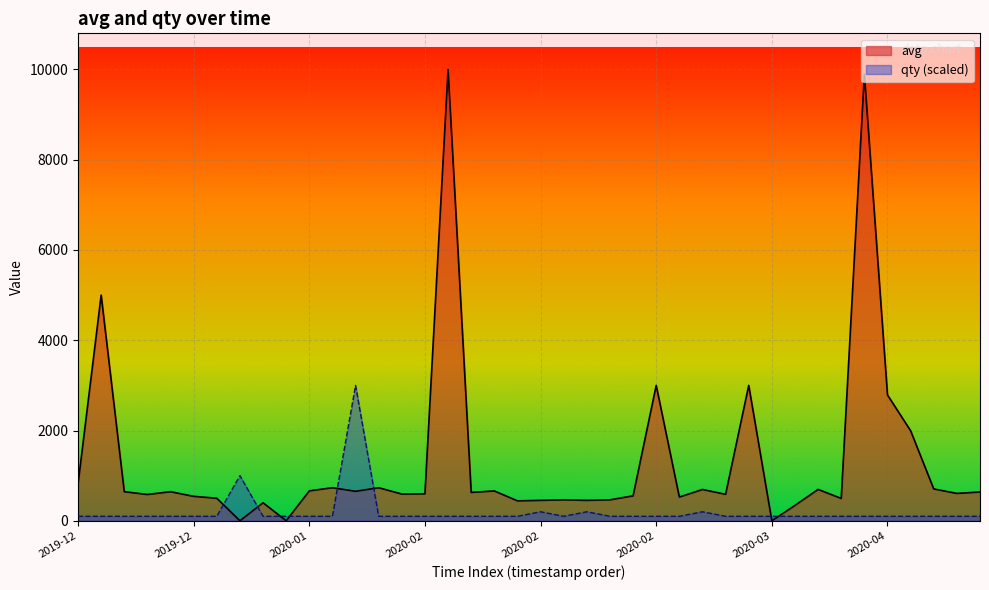

In avg, how many points are lower than both neighbors (excluding endpoints)?

13